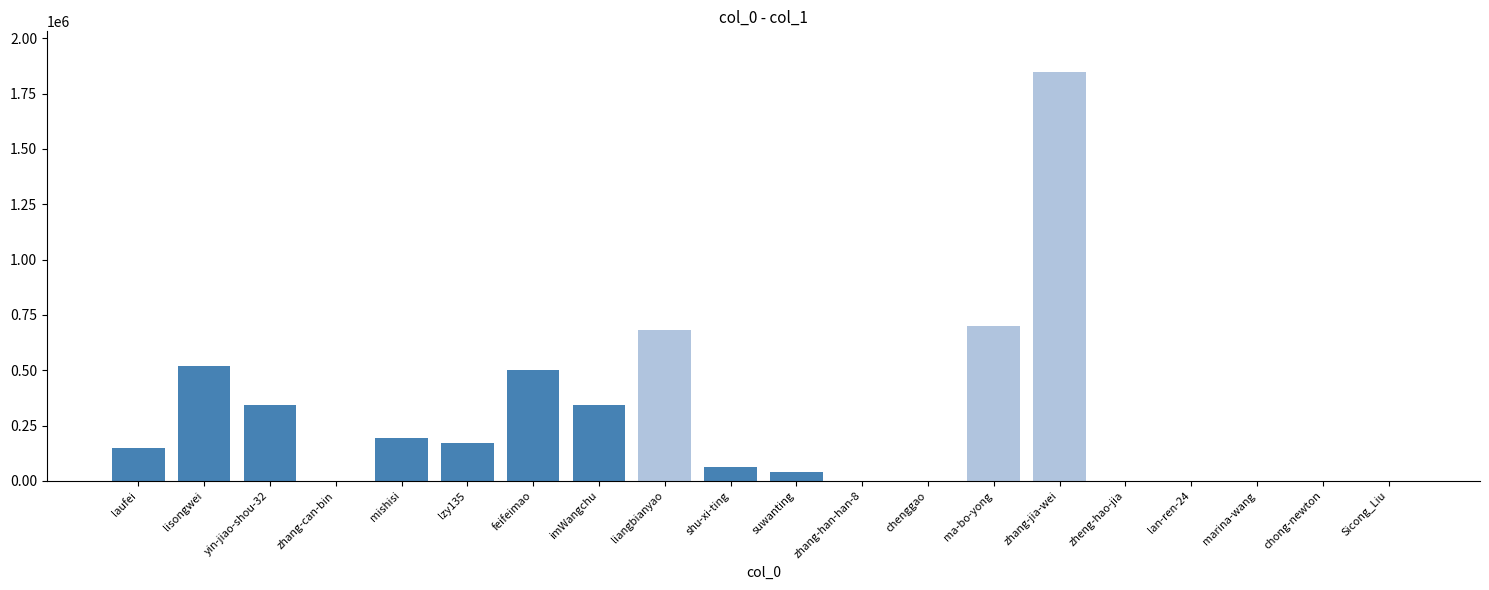

What is the greatest value displayed?

1846603